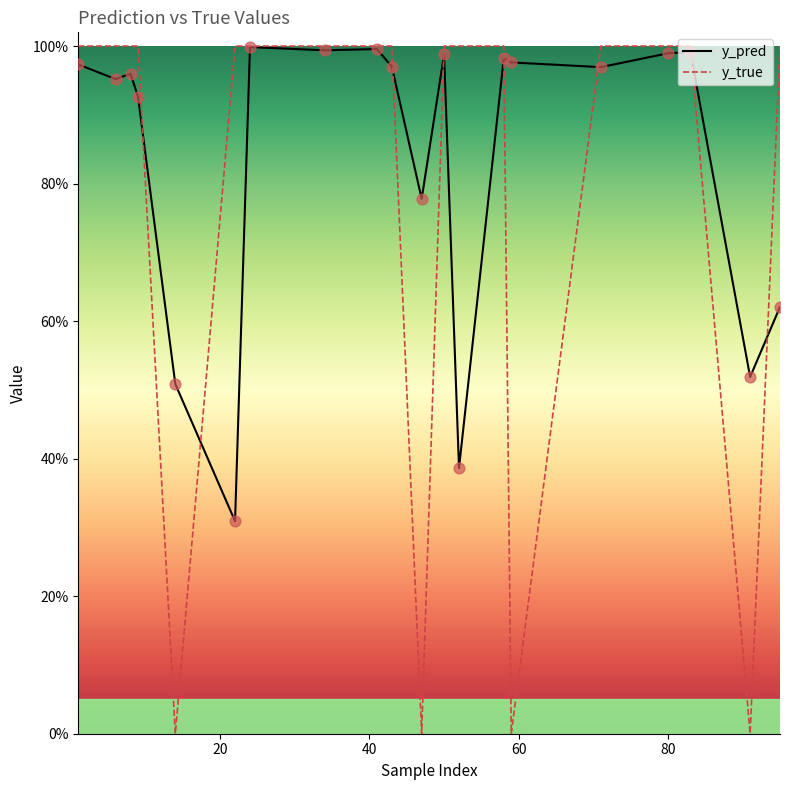

Which series has the largest total across all categories?

y_pred